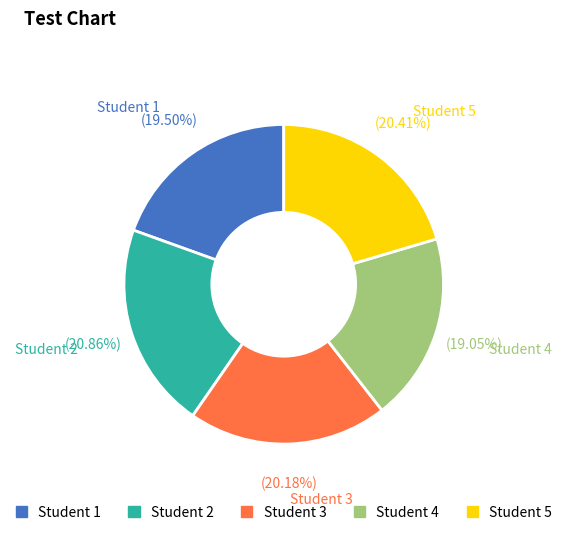

Is there any slice that represents more than half of the pie?

No